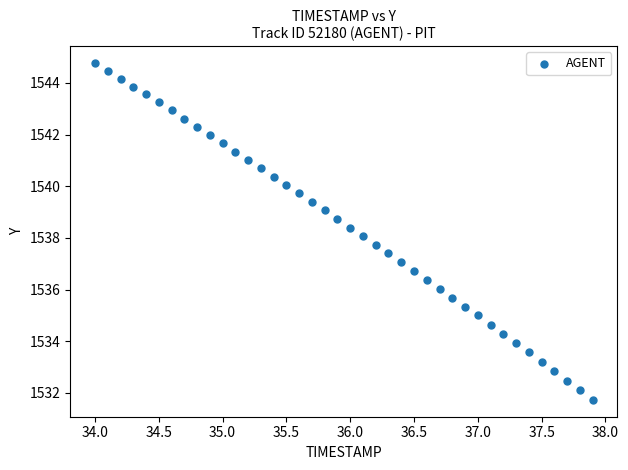

What is the range of Y values (max minus min)?

13.0